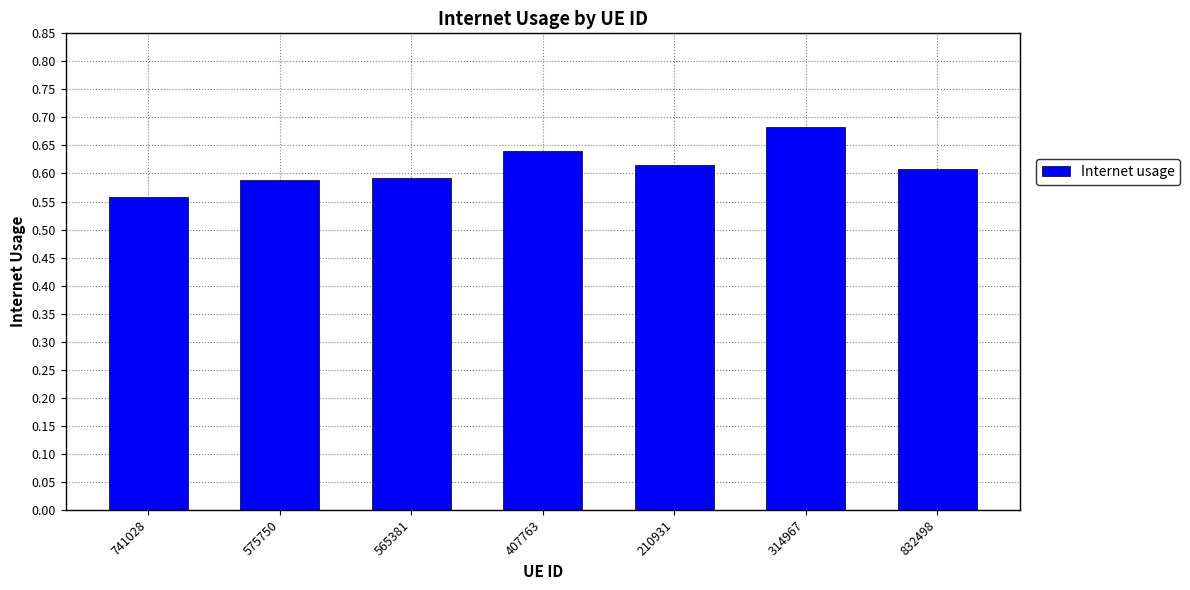

Count the number of data series in this chart.

1